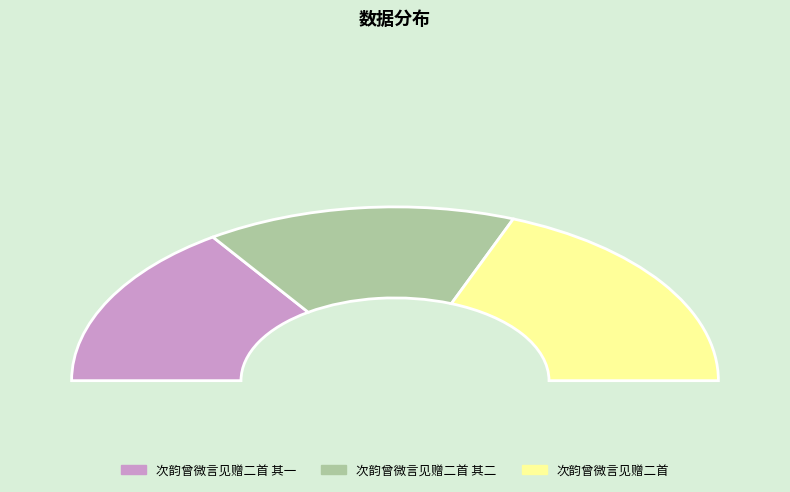

Is there any slice that represents more than half of the pie?

No